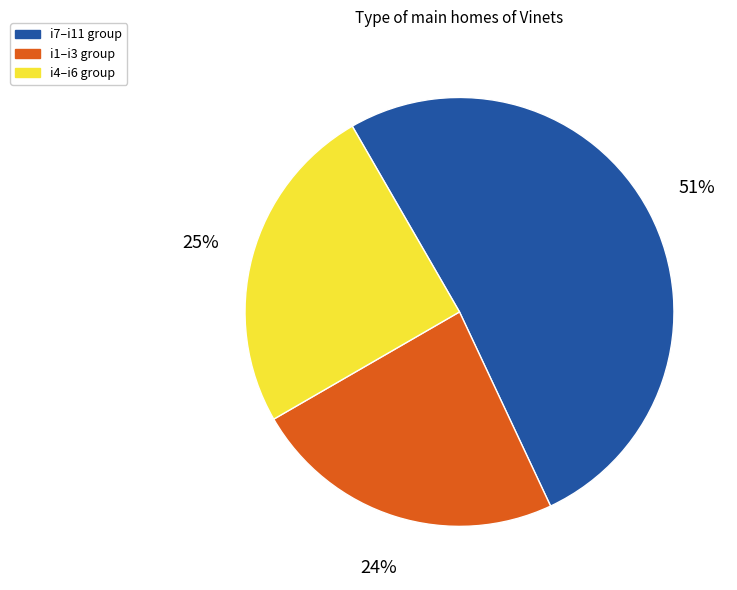

Does any single category account for the majority?

Yes